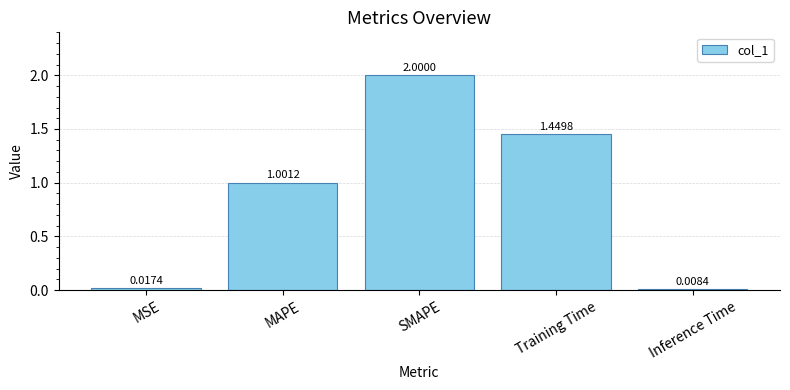

Does the chart contain any negative values?

No